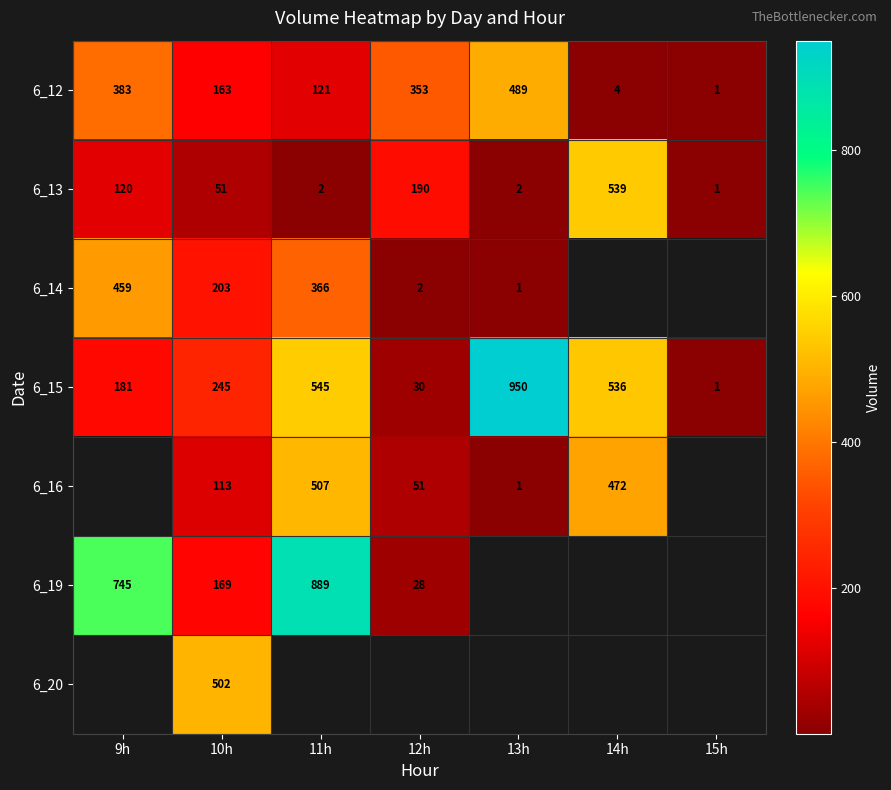

The value of 6_13 at 12h is 190. True or false?

True